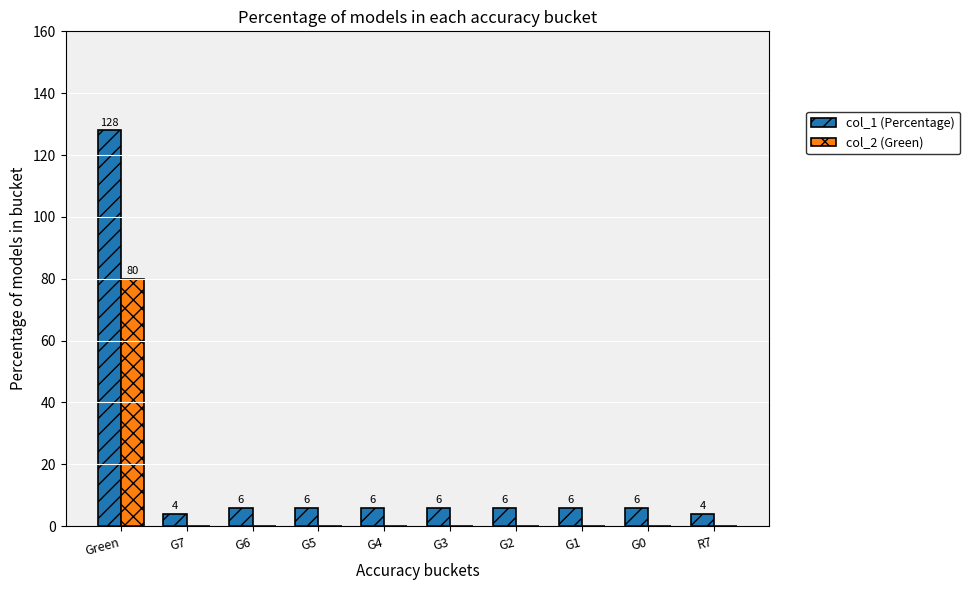

How many values in the col_2 (Green) series exceed 0?

1